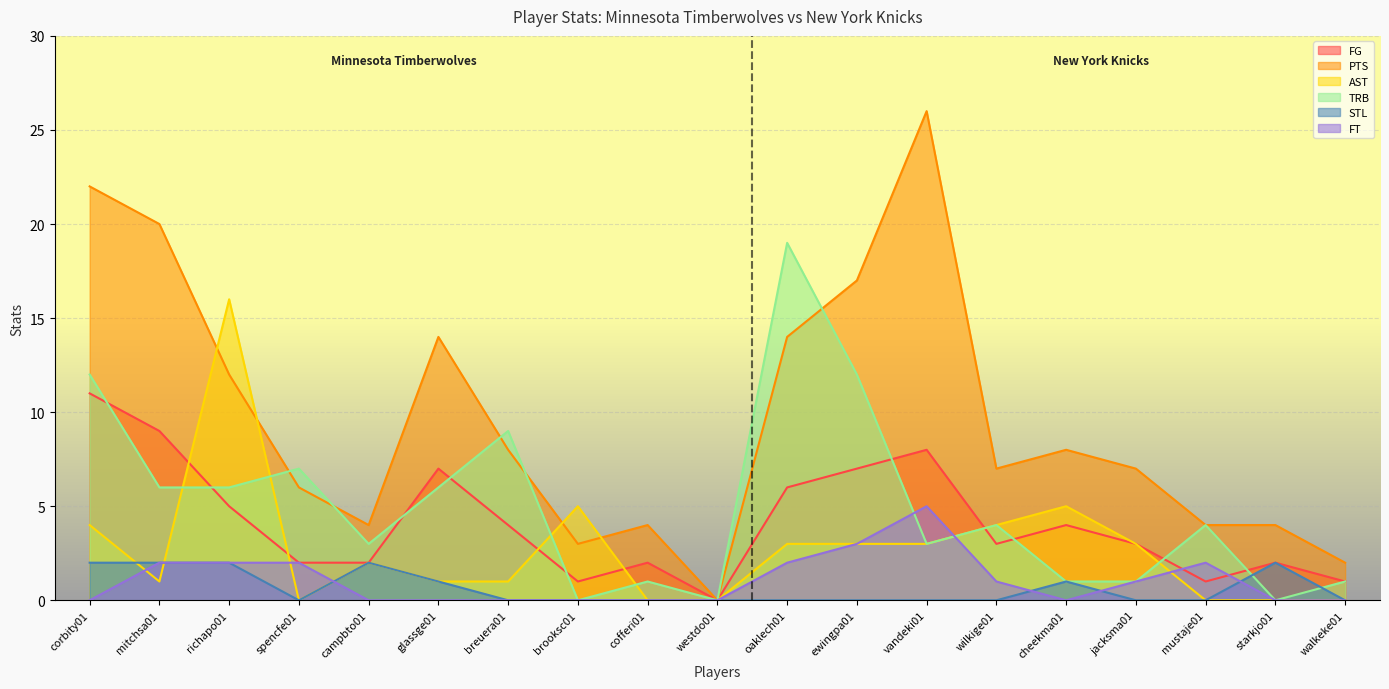

Reading left to right, transcribe all the data shown in this chart.

FG: 11	9	5	2	2	7	4	1	2	0	6	7	8	3	4	3	1	2	1
PTS: 22	20	12	6	4	14	8	3	4	0	14	17	26	7	8	7	4	4	2
AST: 4	1	16	0	2	1	1	5	0	0	3	3	3	4	5	3	0	0	0
TRB: 12	6	6	7	3	6	9	0	1	0	19	12	3	4	1	1	4	0	1
STL: 2	2	2	0	2	1	0	0	0	0	0	0	0	0	1	0	0	2	0
FT: 0	2	2	2	0	0	0	0	0	0	2	3	5	1	0	1	2	0	0